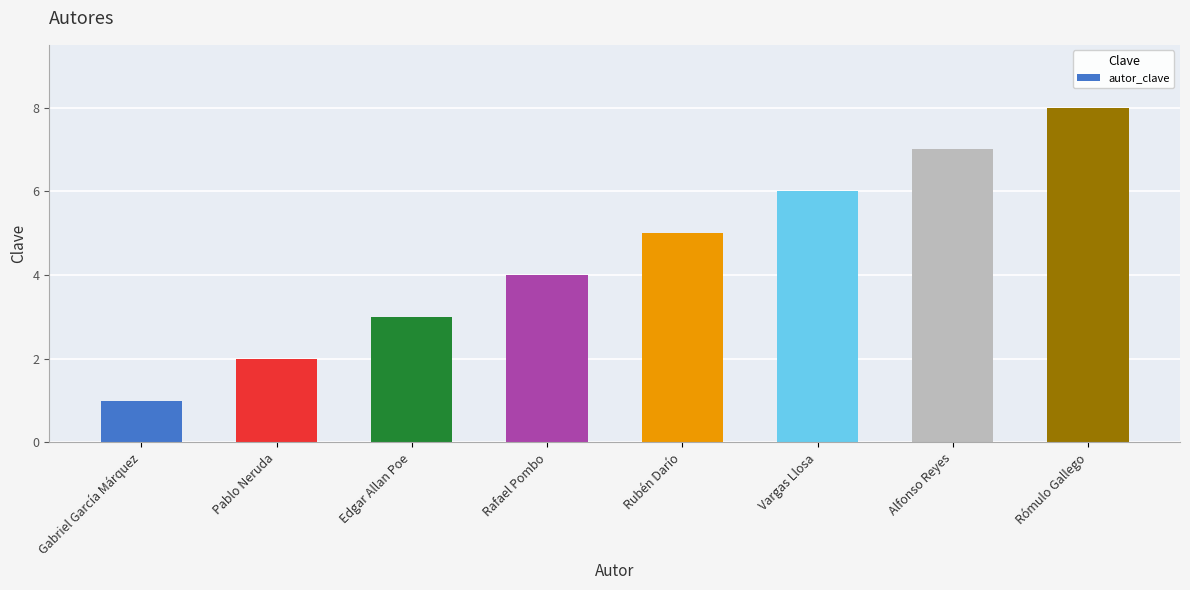

What position from the left is Vargas Llosa?

6